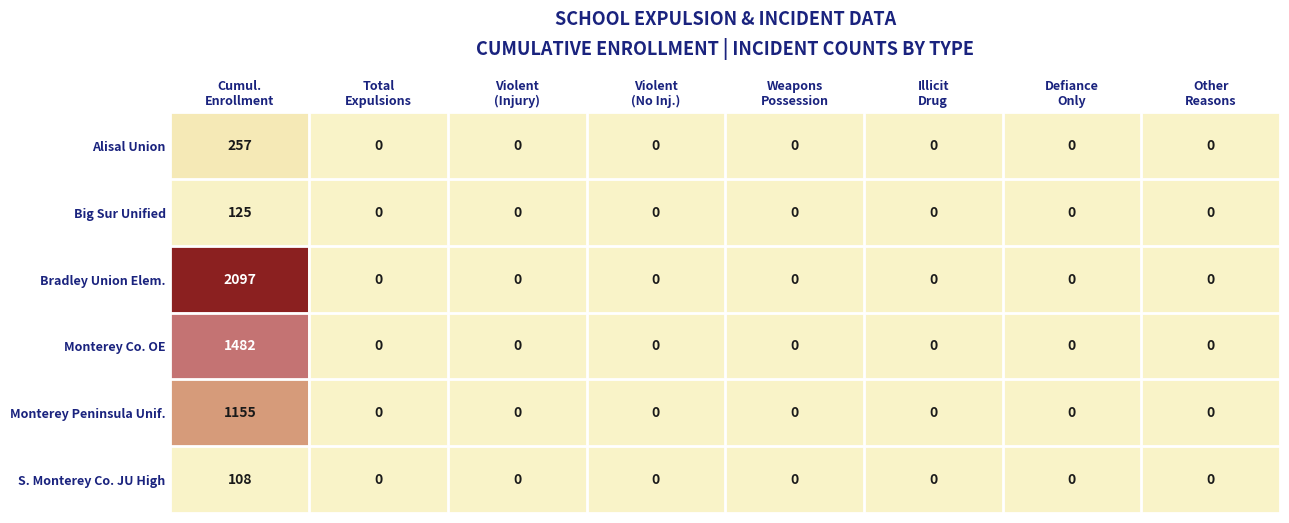

Rank the series by their maximum value, from lowest to highest.

S. Monterey Co. JU High, Big Sur Unified, Alisal Union, Monterey Peninsula Unif., Monterey Co. OE, Bradley Union Elem.